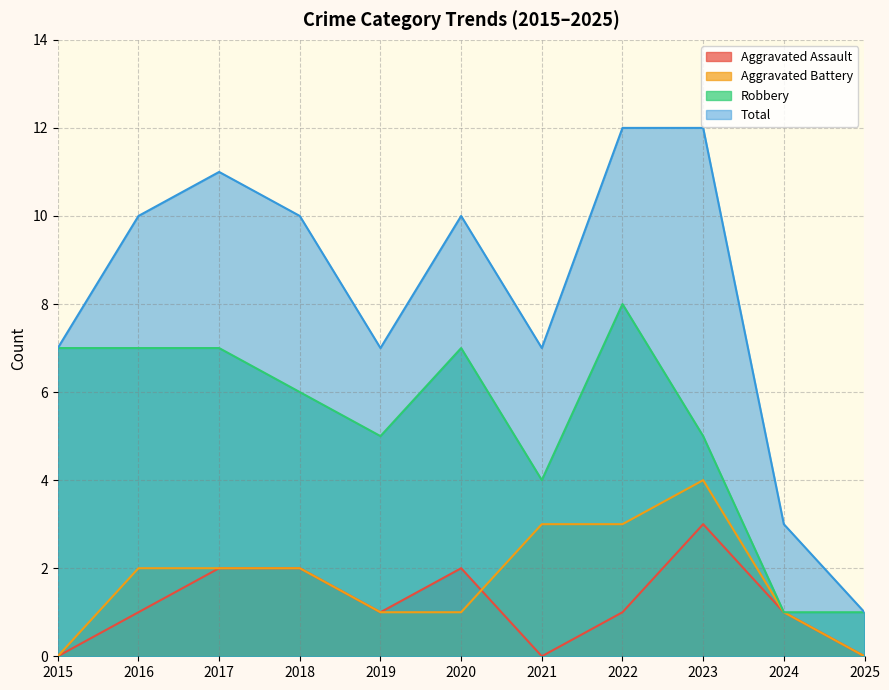

Is the value of Aggravated Assault at 2018 greater than the value of Robbery at 2019?

No